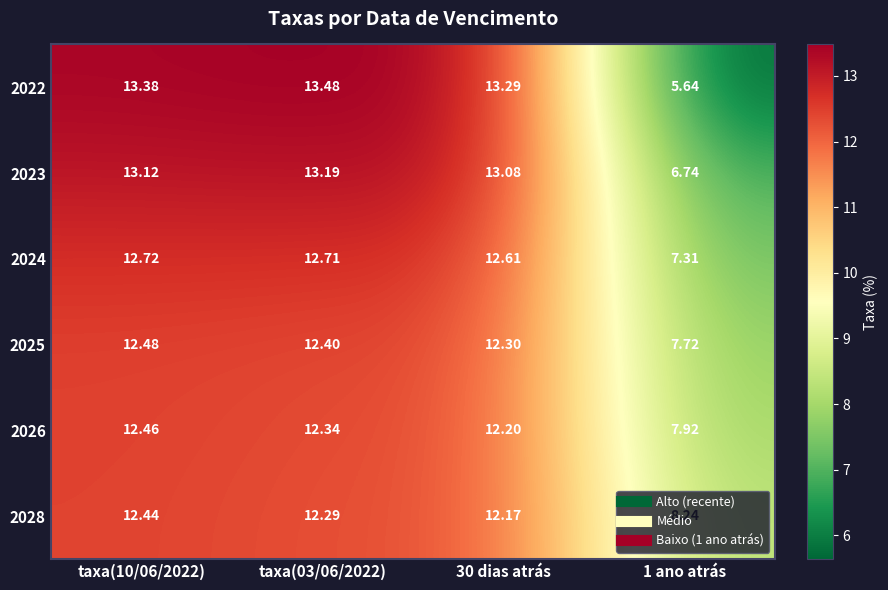

Is the value of 2024 at taxa(10/06/2022) greater than the value of 2023 at 1 ano atrás?

Yes